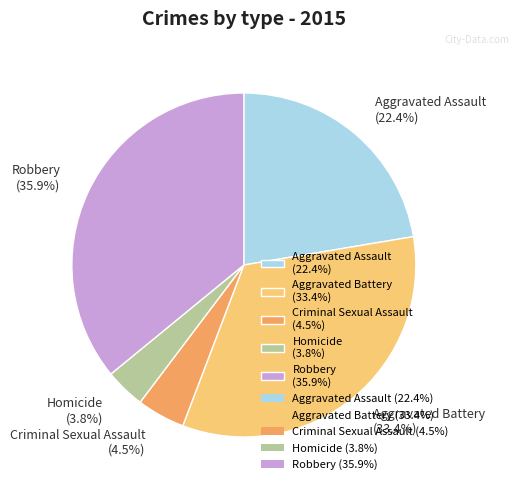

To the nearest percent, what is the difference between the largest and smallest slice percentages?

32%